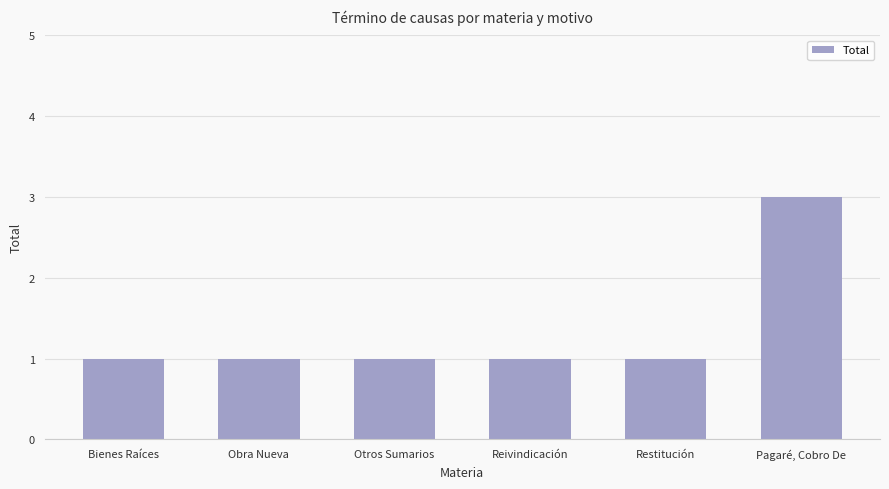

What is the value of the 3rd bar from the left?

1